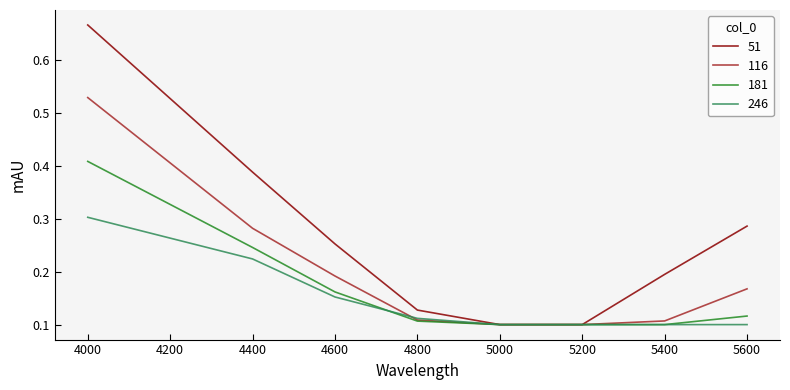

List the series in order of their peak value, lowest first.

246, 181, 116, 51